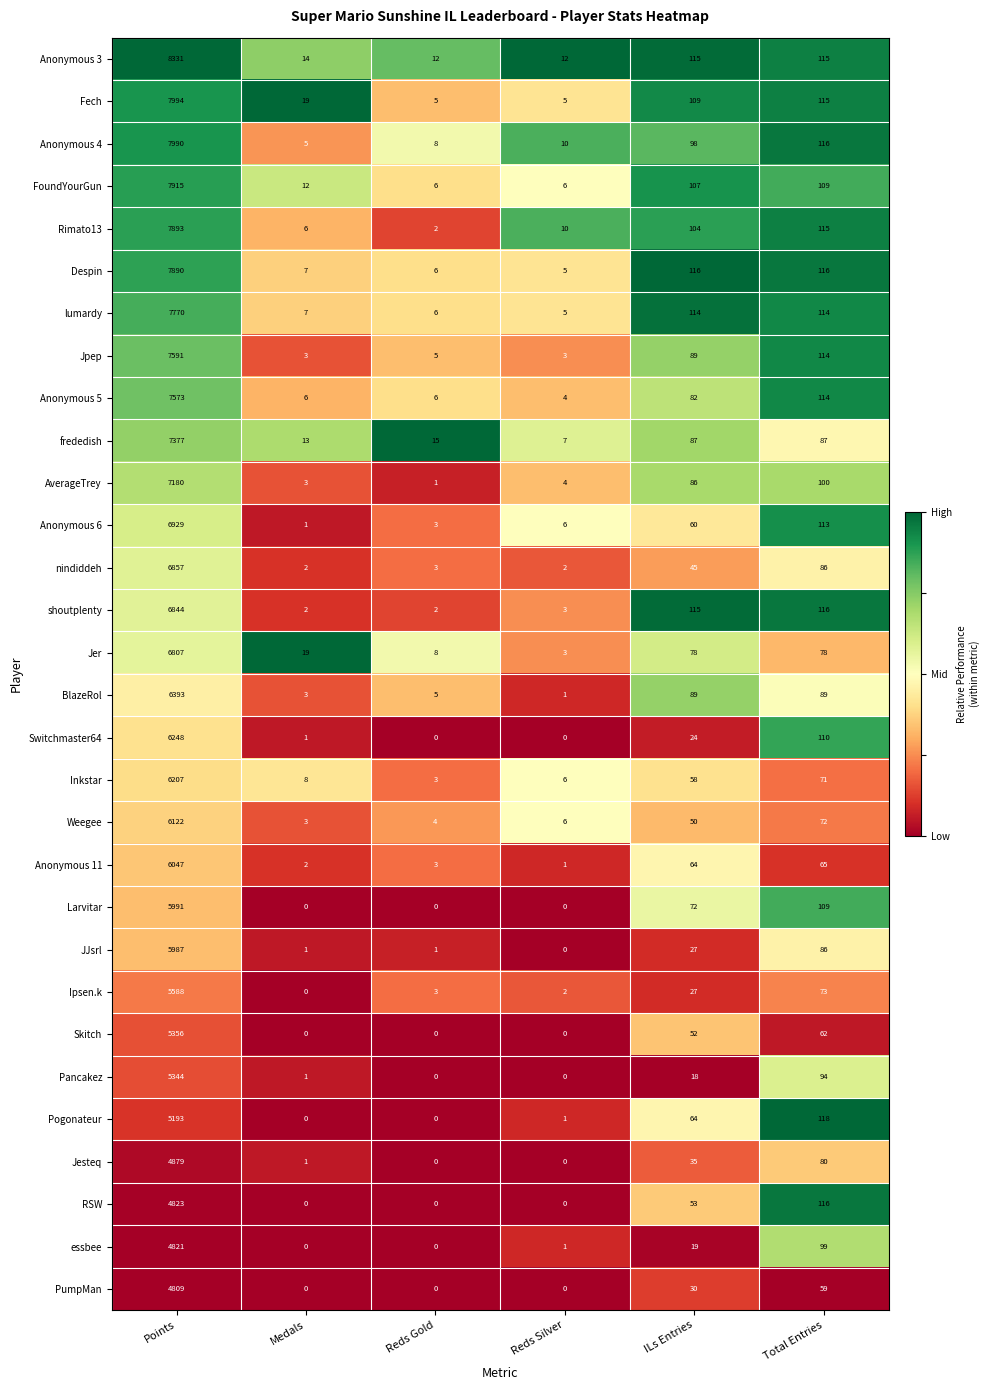

What is the highest value of the Jesteq series?

4879